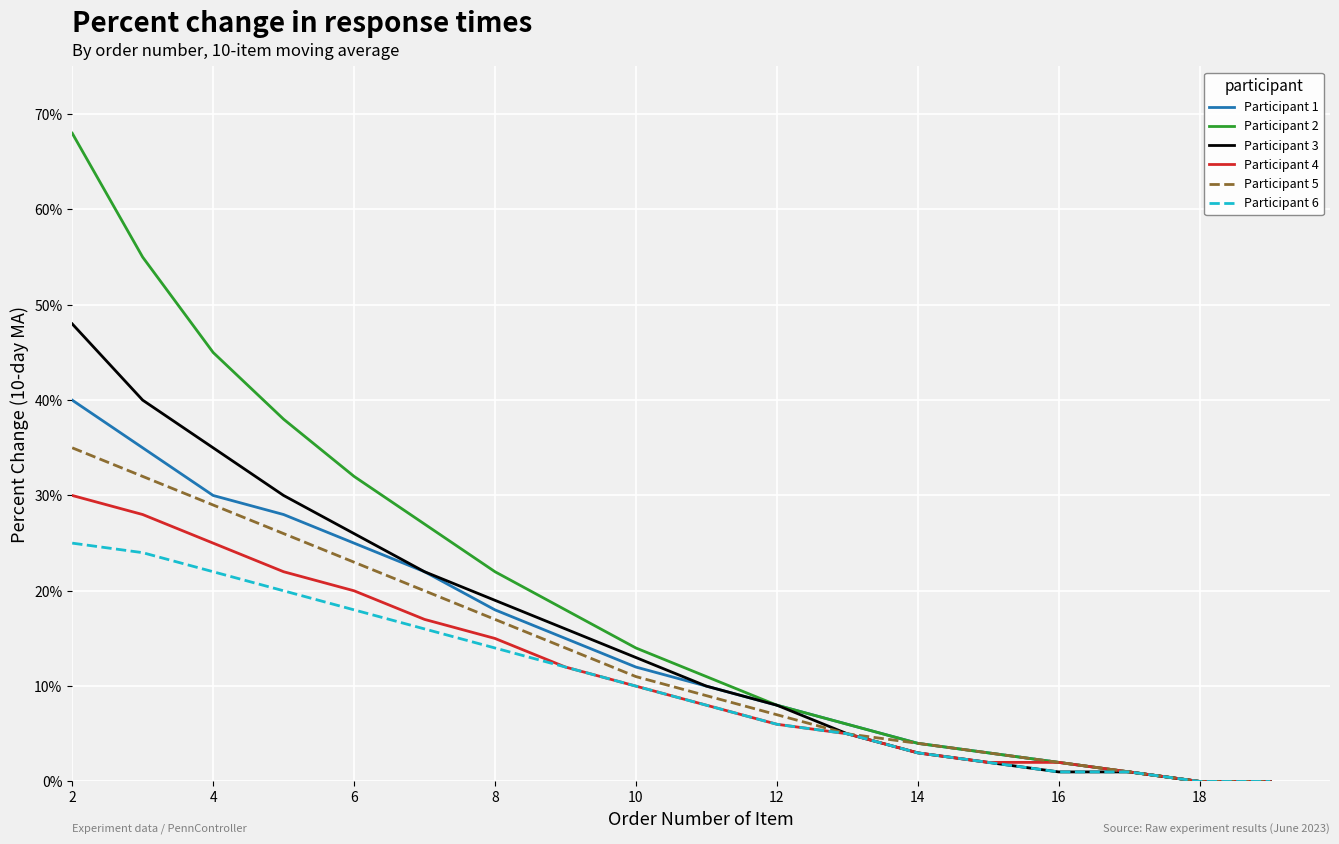

What are all the series names shown in the legend?

Participant 1, Participant 2, Participant 3, Participant 4, Participant 5, Participant 6